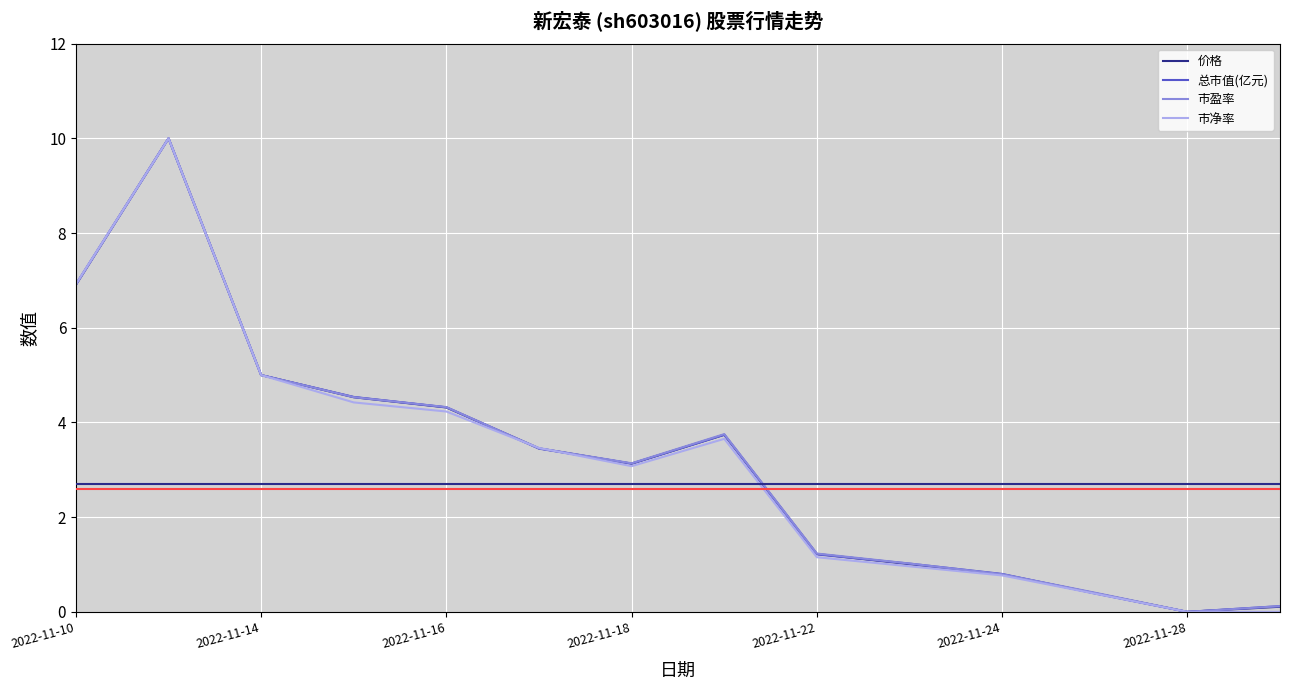

At how many categories does at least one series exceed 8?

1